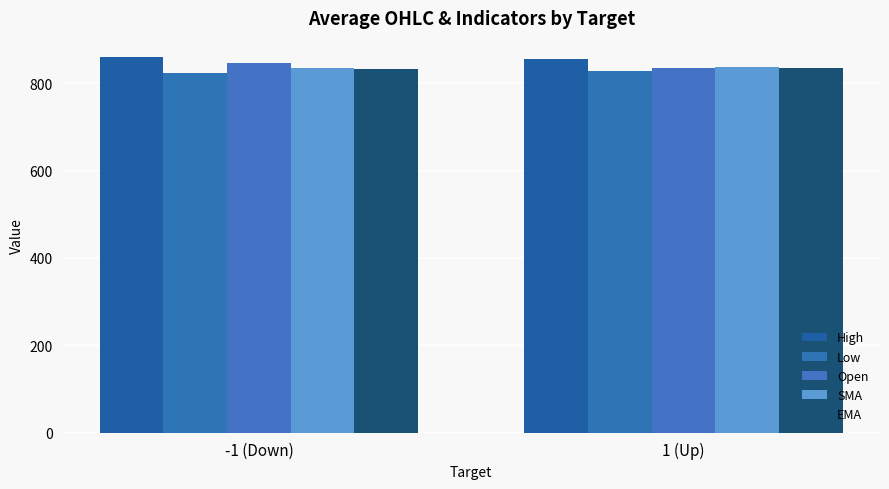

Count the number of categories in the chart.

2